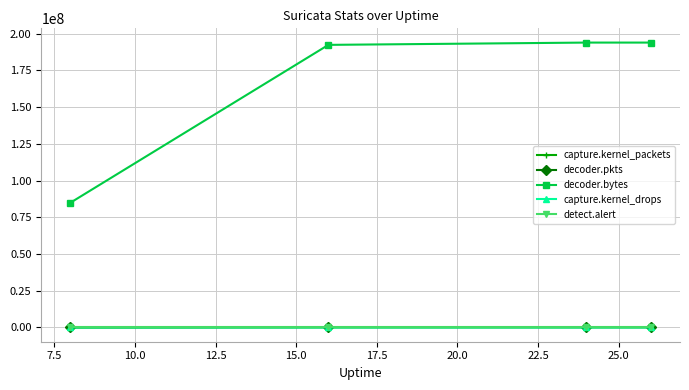

Which series has the largest total across all categories?

decoder.bytes